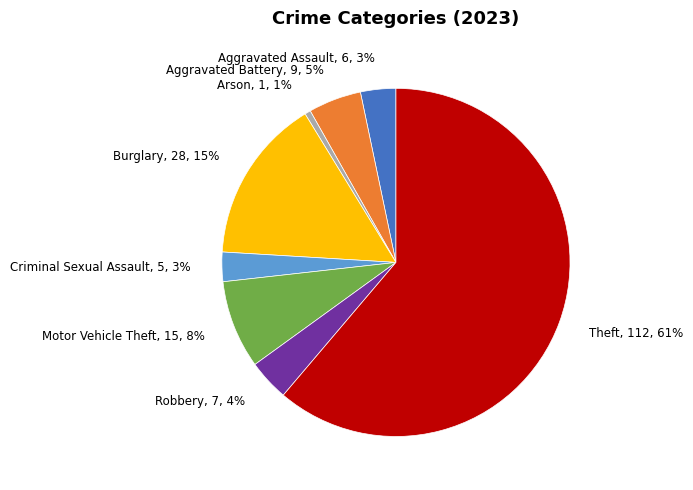

Which slice is the largest?

Theft